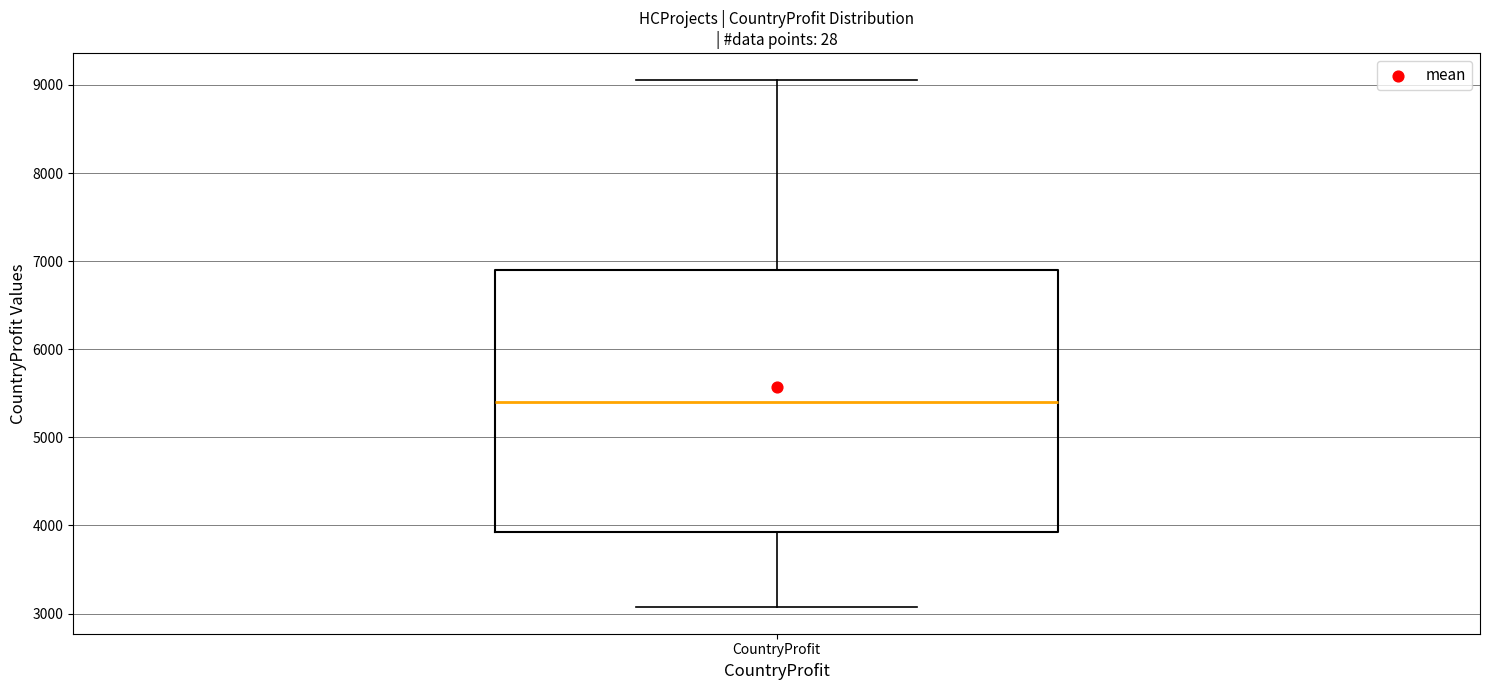

Read this box plot against the y-axis: the position of the median line, the range covered by the box, and the ends of both whiskers. The values are not printed on the chart, so give them approximately, as read against the axis.

median 5400, box 3900 to 6900, whiskers 3100 to 9100